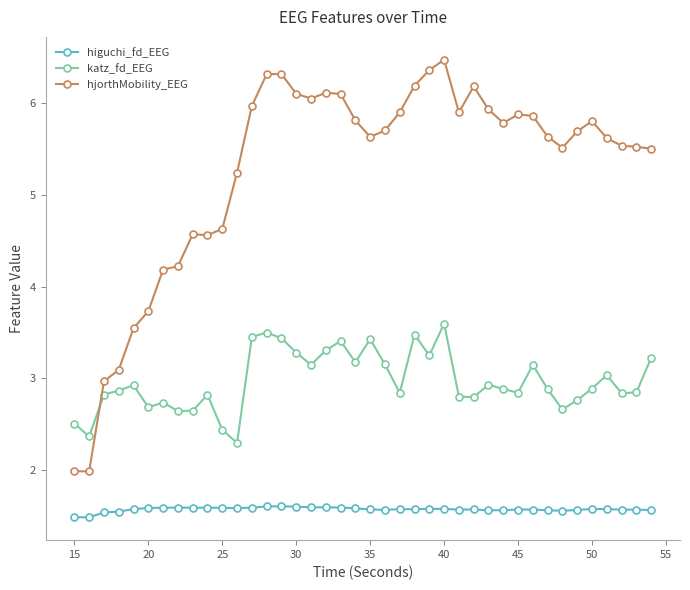

How many lines are shown in the chart?

3